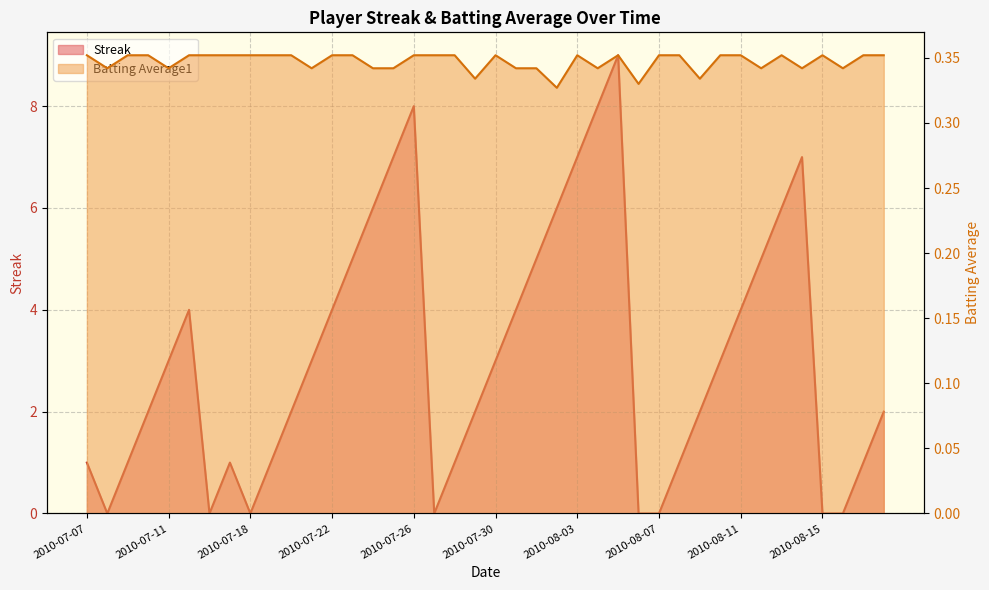

The Streak series shows 4.0 at 2010-08-11. True or false?

True